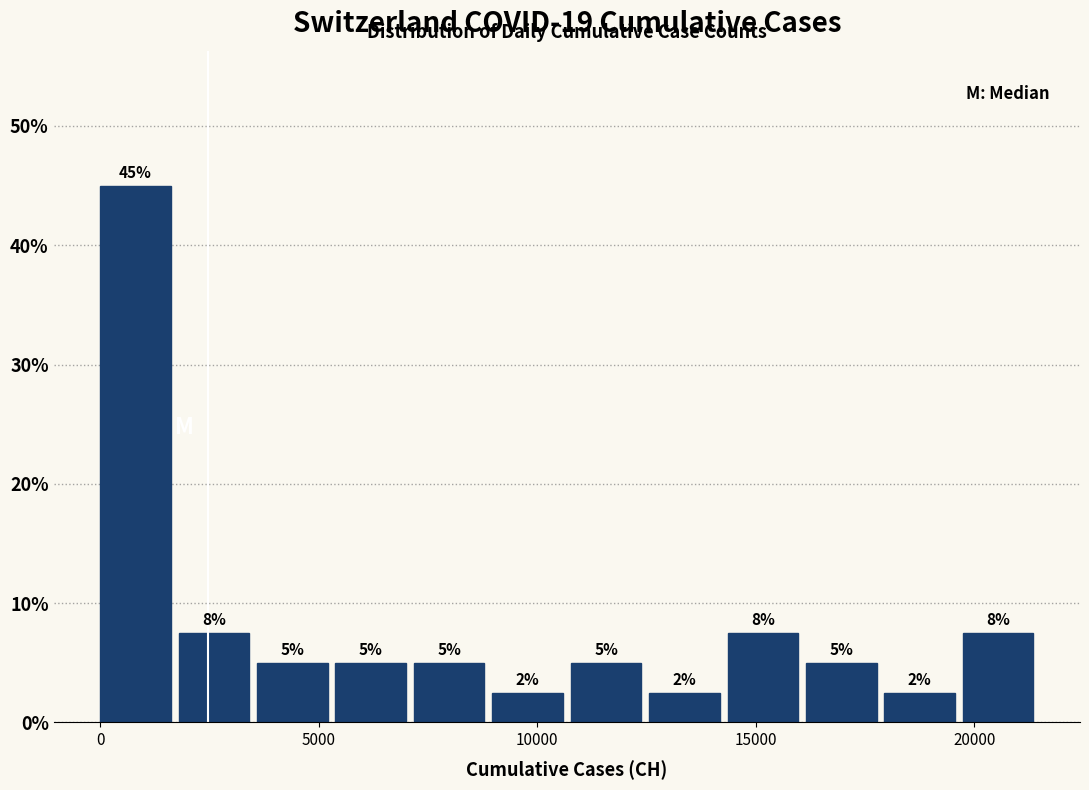

Around what value on the x-axis is the tallest bar? Give the approximate position of its centre, as read against the axis.

1000